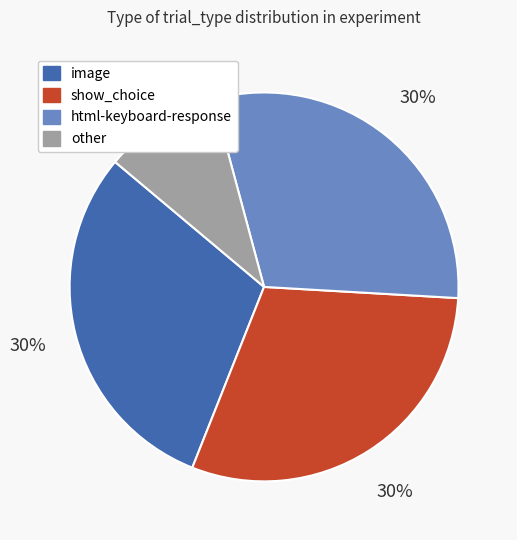

To the nearest percent, what is the average slice percentage?

25%